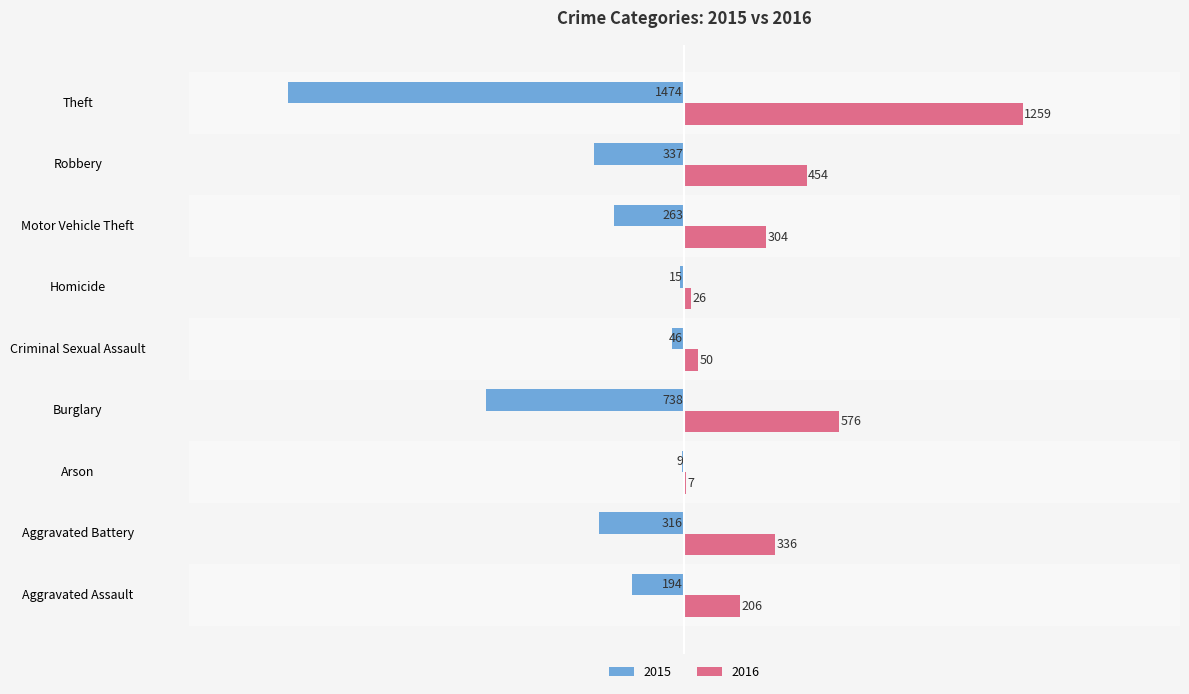

Which series changed the most between Robbery and Theft?

2015